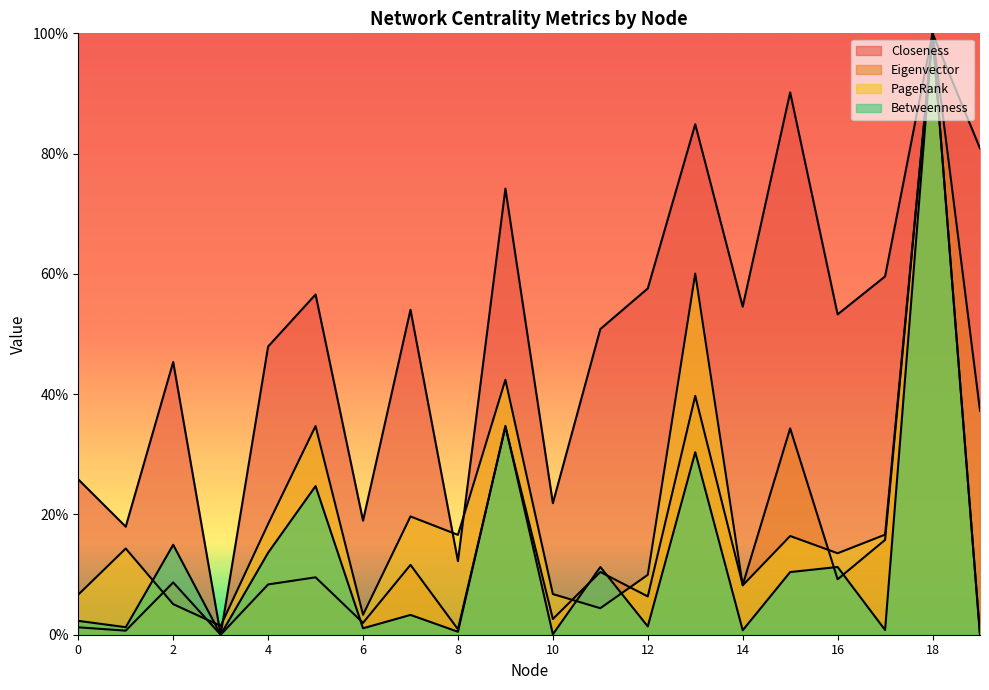

Does the chart display data point markers on the line(s)?

No